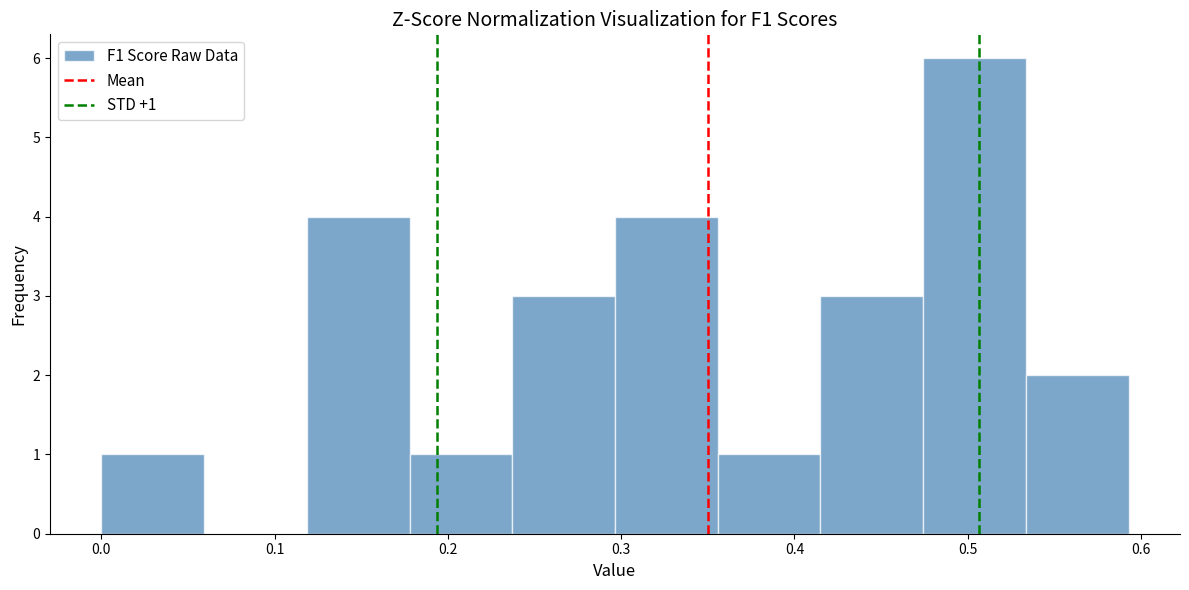

Over which range of the x-axis is the bar tallest?

0.47 to 0.53